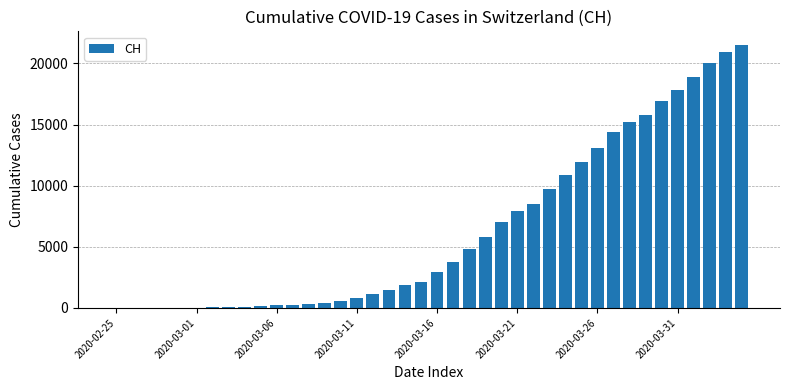

Count the number of categories in the chart.

40